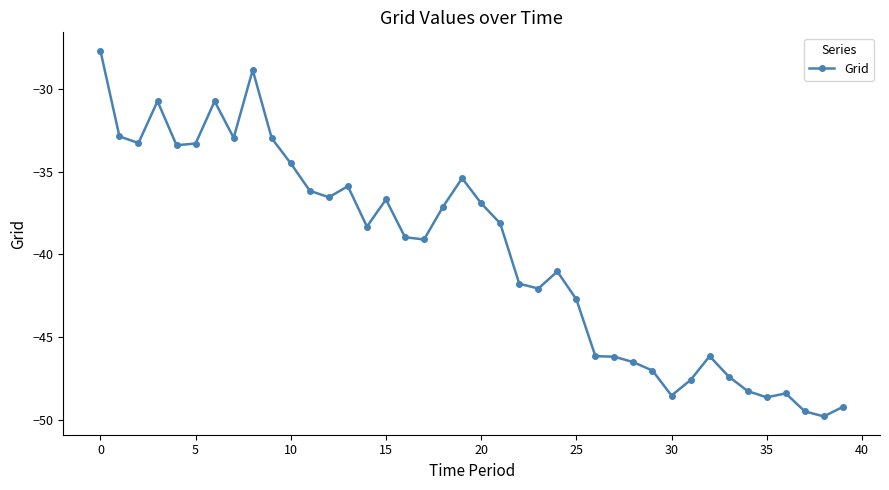

What is the sum of all values?

-1597.2